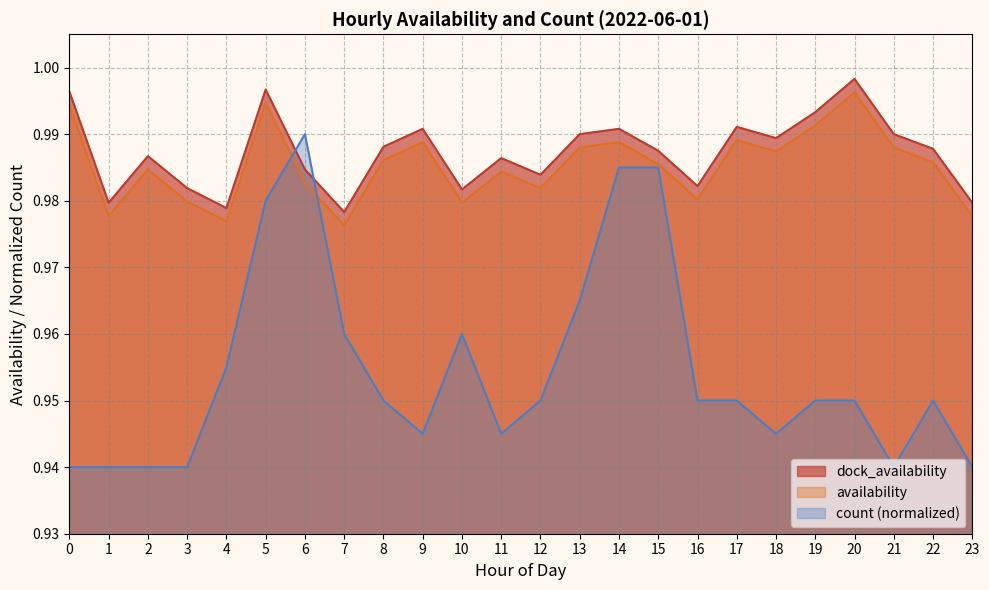

What is the minimum value shown in the chart?

0.9